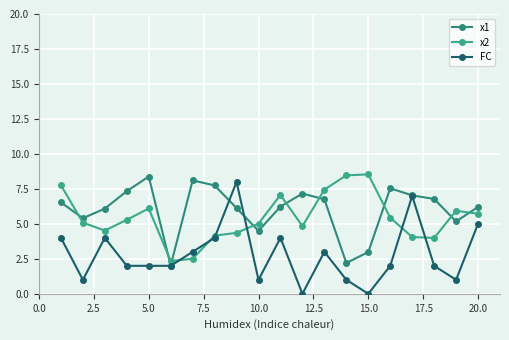

Reading left to right, what are all the values shown in this chart?

x1: 6.5	5.4	6.1	7.3	8.4	2.0	8.1	7.7	6.1	4.5	6.2	7.2	6.8	2.2	3.0	7.5	7.0	6.8	5.2	6.2
x2: 7.8	5.1	4.5	5.3	6.1	2.3	2.5	4.2	4.4	5.0	7.1	4.8	7.4	8.5	8.5	5.4	4.1	4.0	5.9	5.7
FC: 4.0	1.0	4.0	2.0	2.0	2.0	3.0	4.0	8.0	1.0	4.0	0.0	3.0	1.0	0.0	2.0	7.0	2.0	1.0	5.0